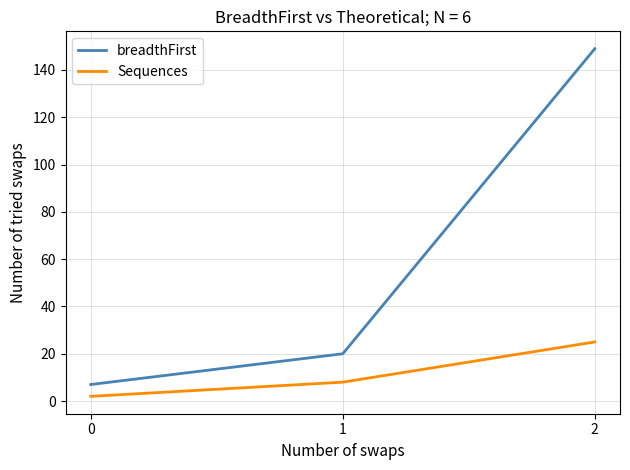

What is the sum of the Sequences values at 1 and 0?

10